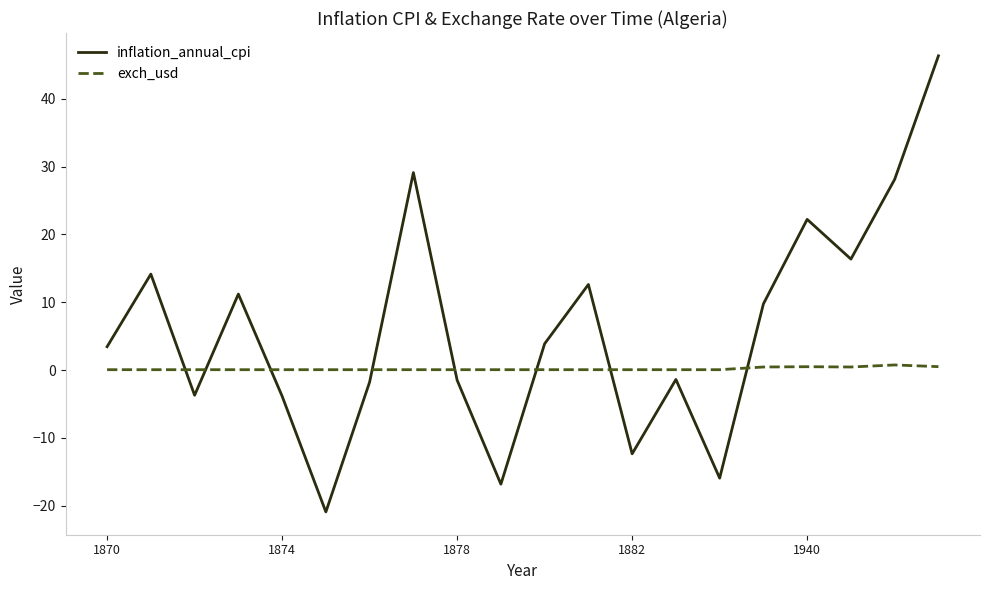

What is the maximum value shown in the chart?

46.3